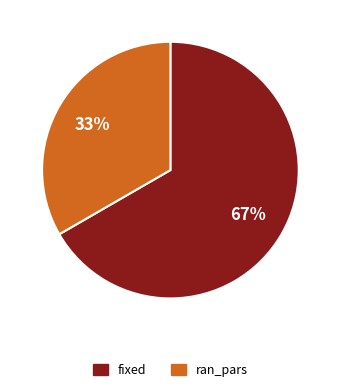

How many slices are in this pie chart?

2